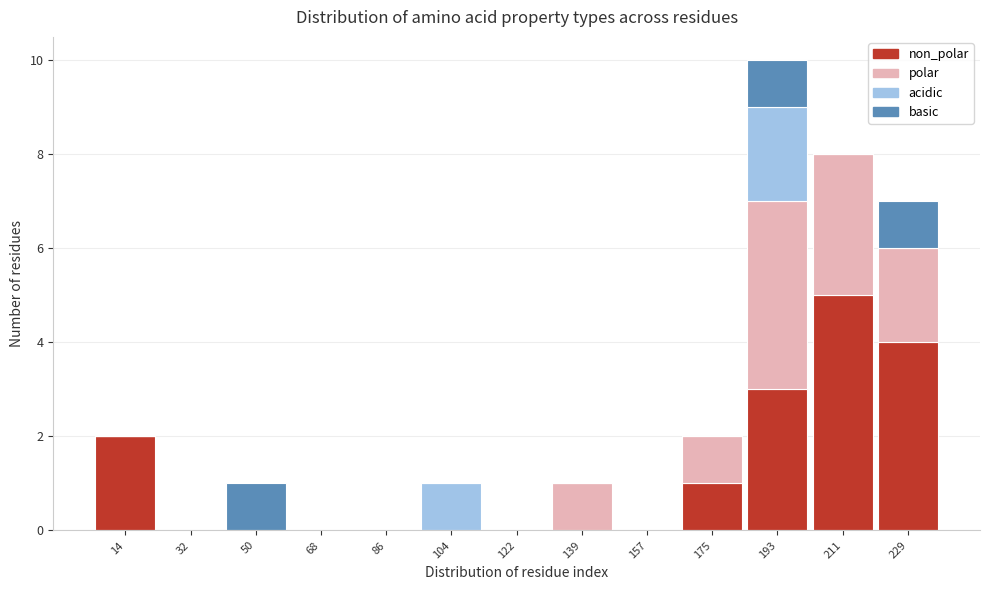

What is the total height of the stacked bar covering 166 to 184 on the x-axis? Neither the bar edges nor the heights are printed on the chart, so give them approximately, as read against the axes.

2